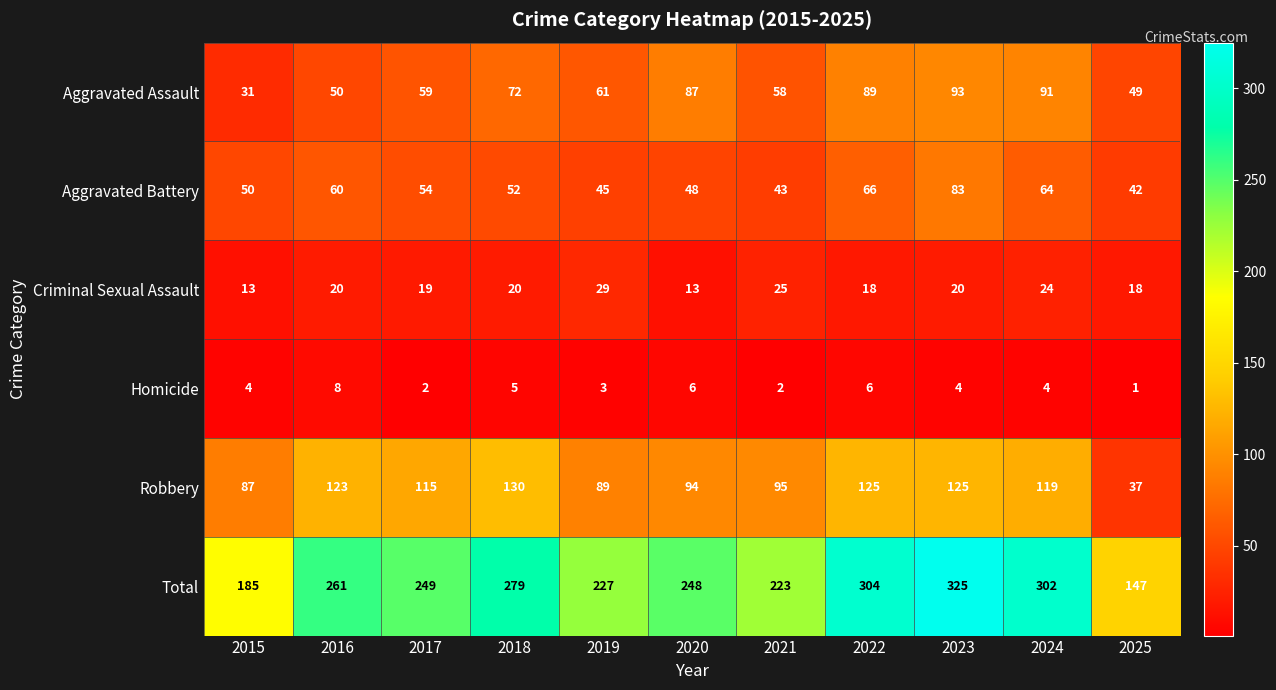

At 2017, list the series in order from largest to smallest.

Total, Robbery, Aggravated Assault, Aggravated Battery, Criminal Sexual Assault, Homicide